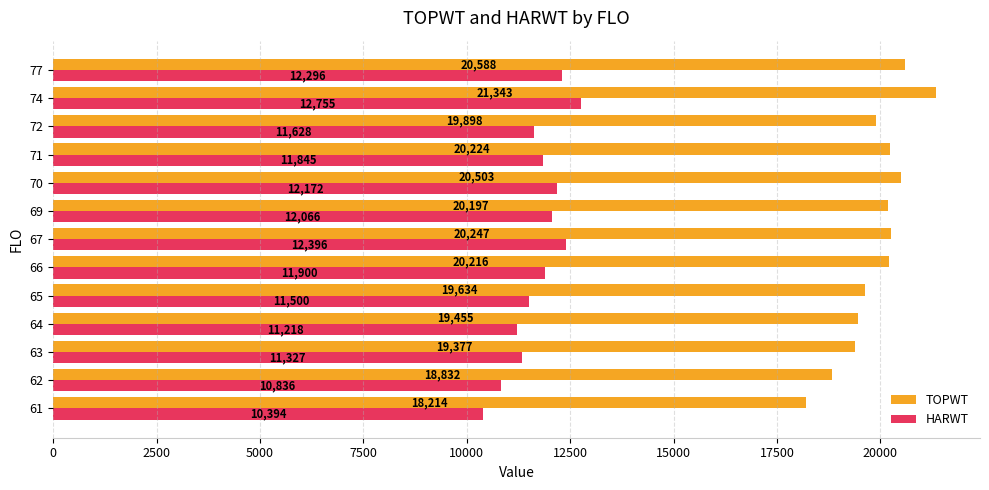

What is the sum of the TOPWT values at 71 and 63?

39601.0